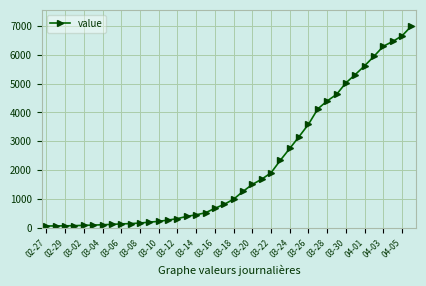

What is the difference between the second highest and second lowest values?

6589